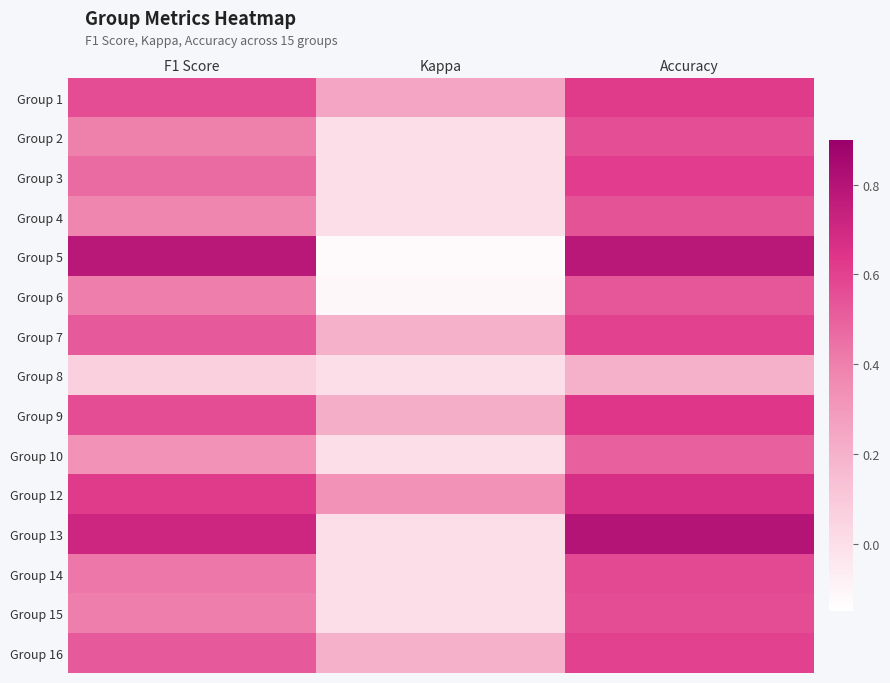

At Accuracy, list the series in order from smallest to largest.

Group 8, Group 10, Group 6, Group 4, Group 2, Group 15, Group 14, Group 7, Group 16, Group 3, Group 1, Group 9, Group 12, Group 5, Group 13